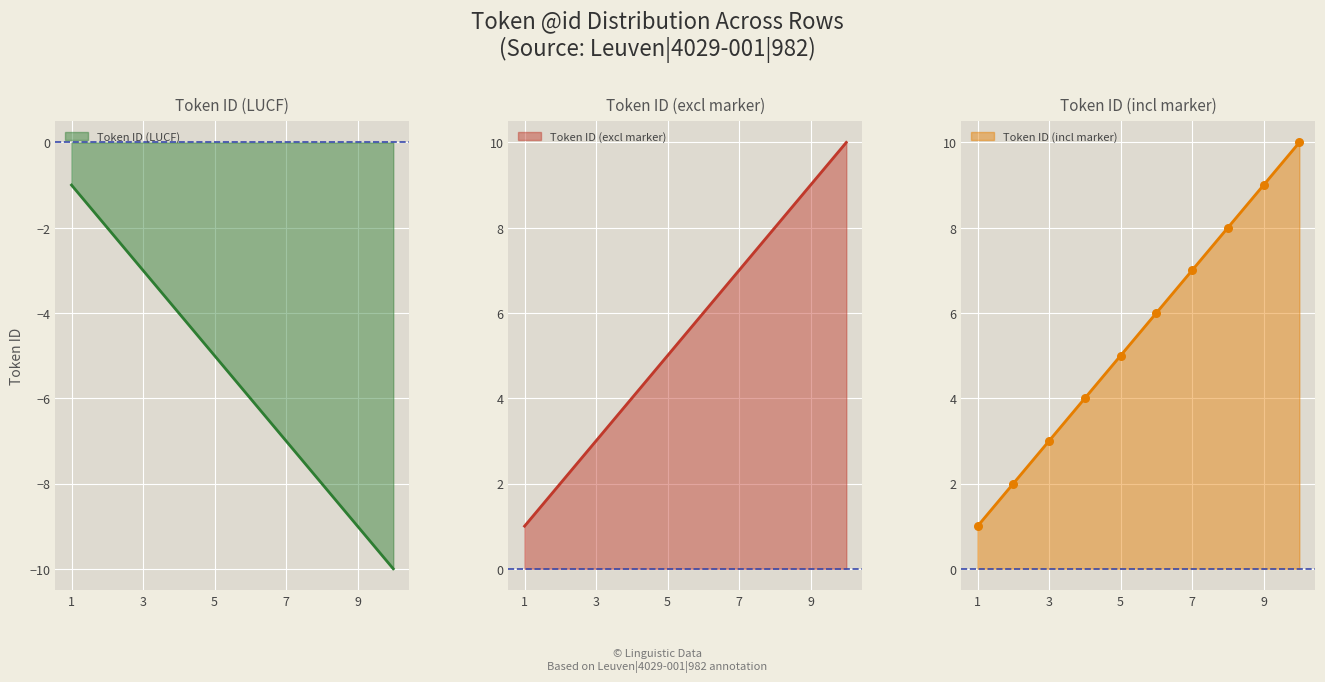

Is the value of @id (LUCF) at 8 greater than the value of @id (excl LUCF) at 2?

No